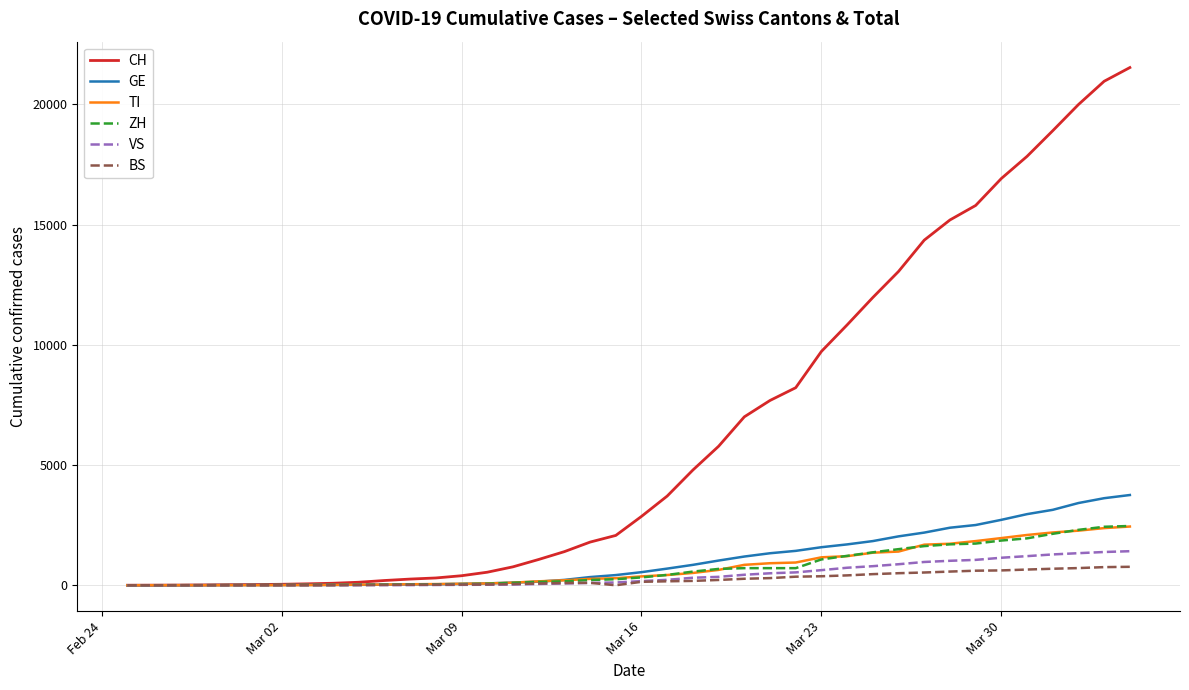

What is the maximum value shown in the chart?

21534